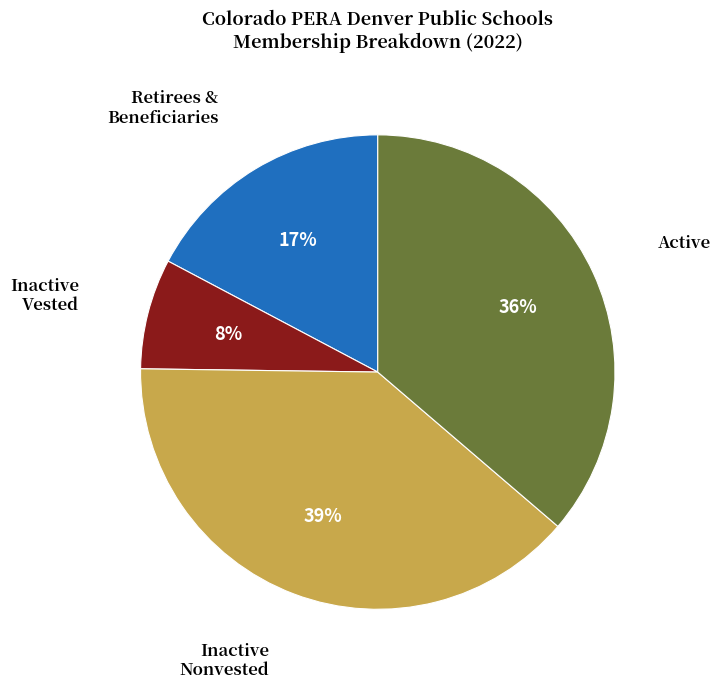

Is there a majority slice in this chart?

No